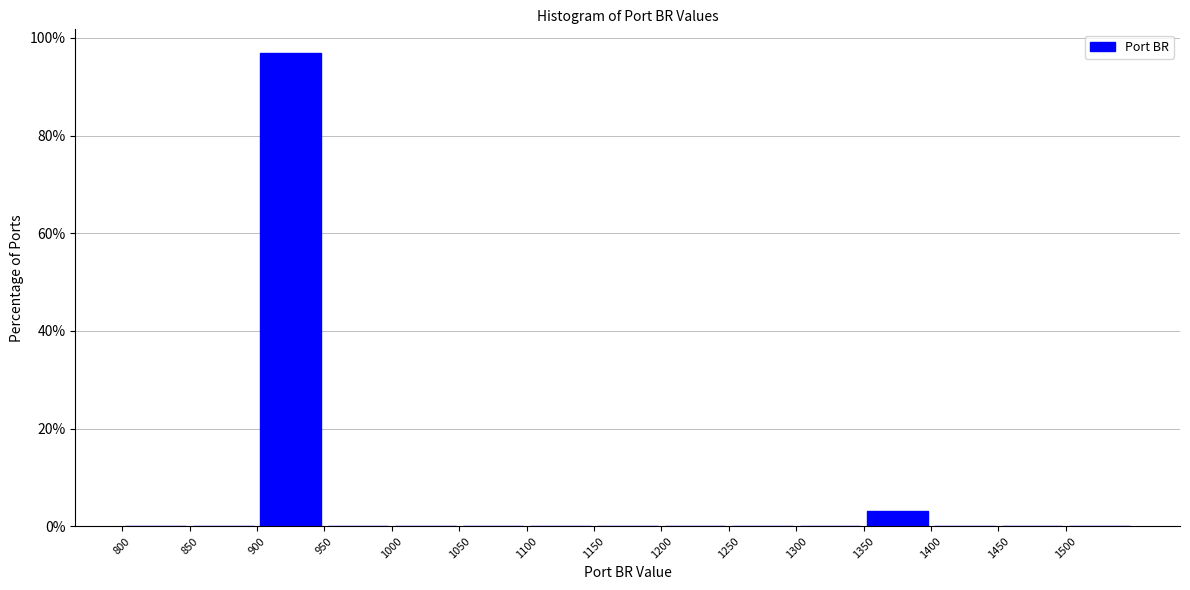

What is the height of the bar covering 900 to 950 on the x-axis? The values are not printed on the chart, so give them approximately, as read against the axis.

96